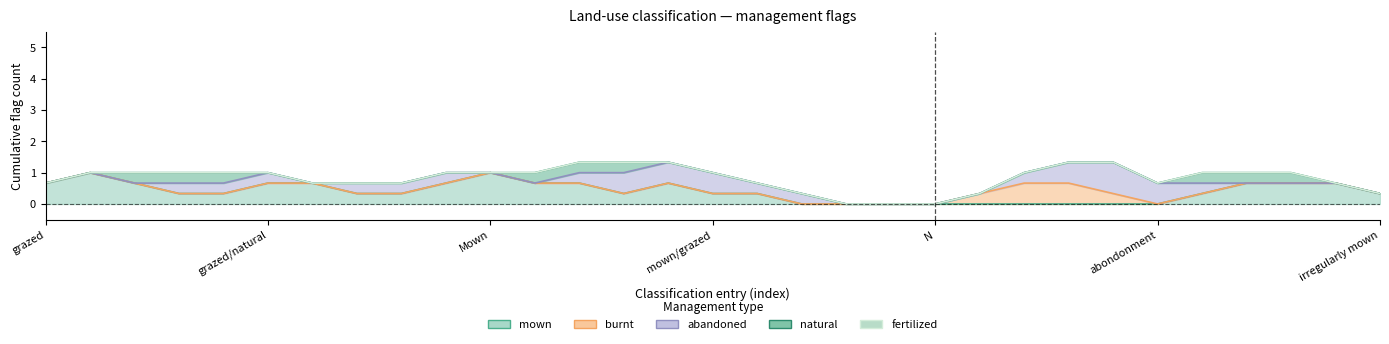

How many lines are shown in the chart?

5